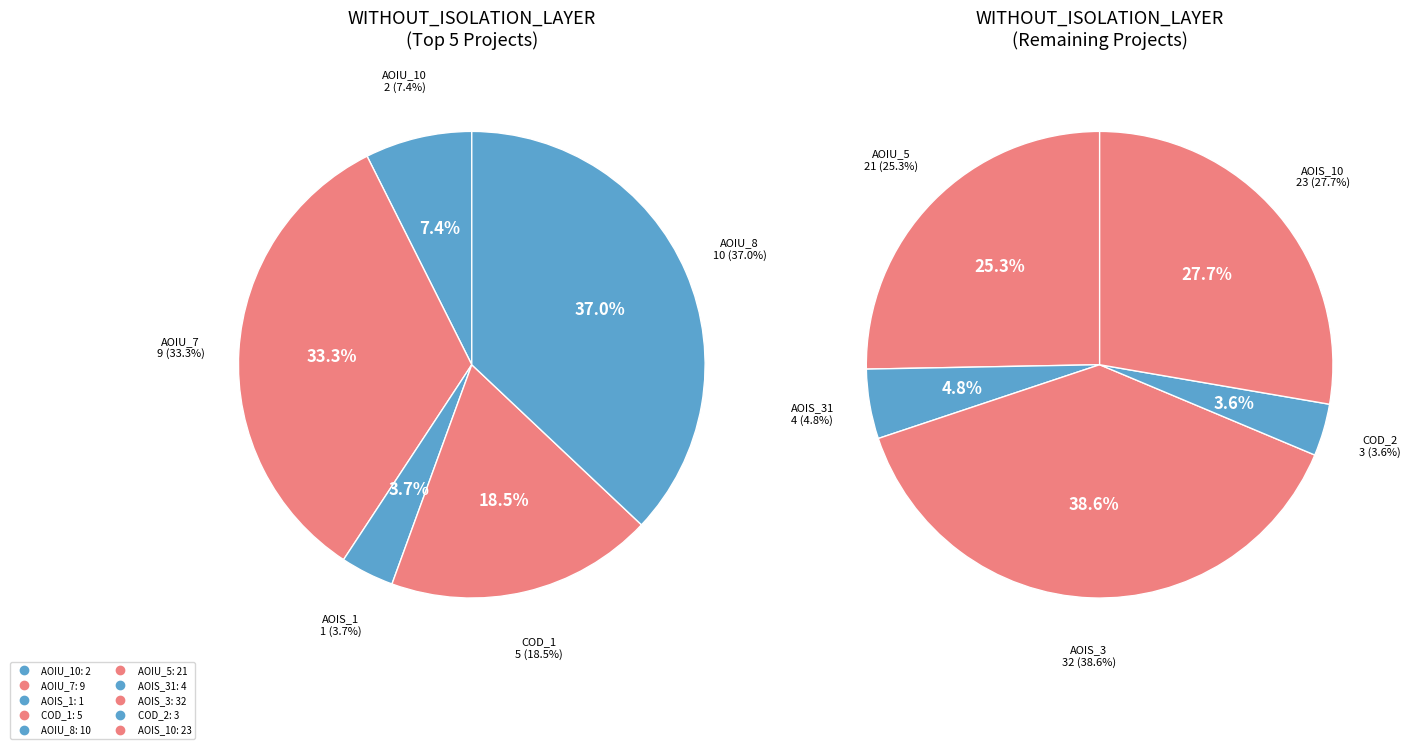

Do DailyLimit.Account.AOIS_10 and DailyLimit.Account.AOIU_5 together represent more than half of the pie?

No